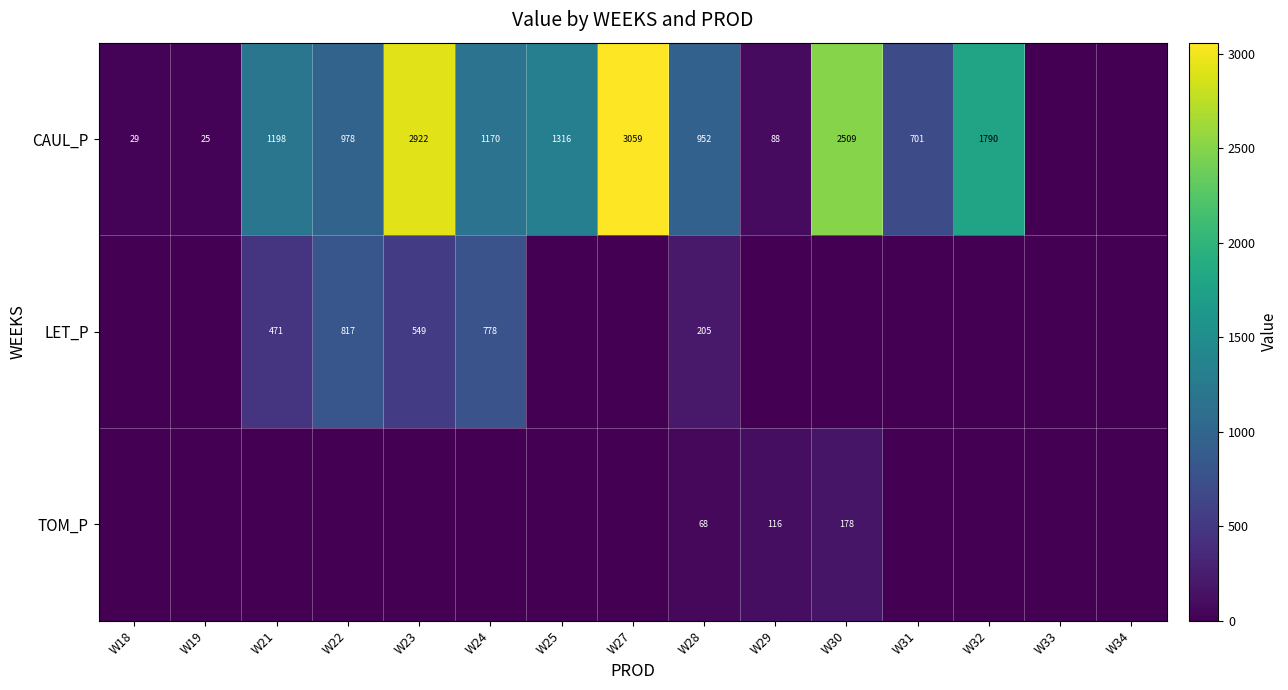

The TOM_P series shows 38 at W28. True or false?

False